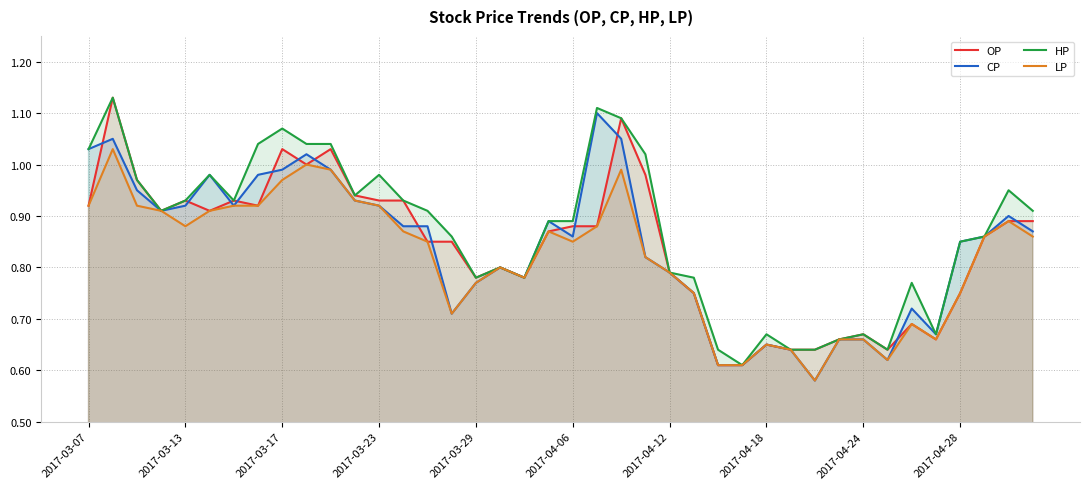

What is the total value across all series at 2017-03-07?

3.9